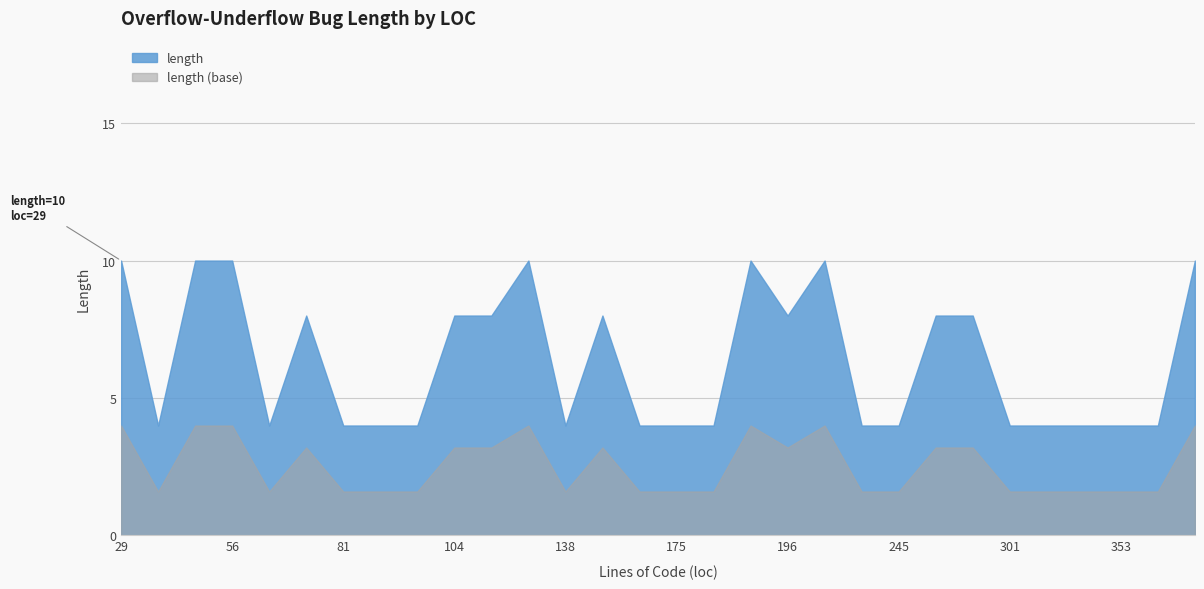

Rank the categories by value from highest to lowest.

29, 45, 56, 123, 185, 208, 377, 72, 104, 113, 151, 196, 257, 278, 40, 67, 81, 86, 96, 138, 165, 175, 180, 233, 245, 301, 323, 336, 353, 365